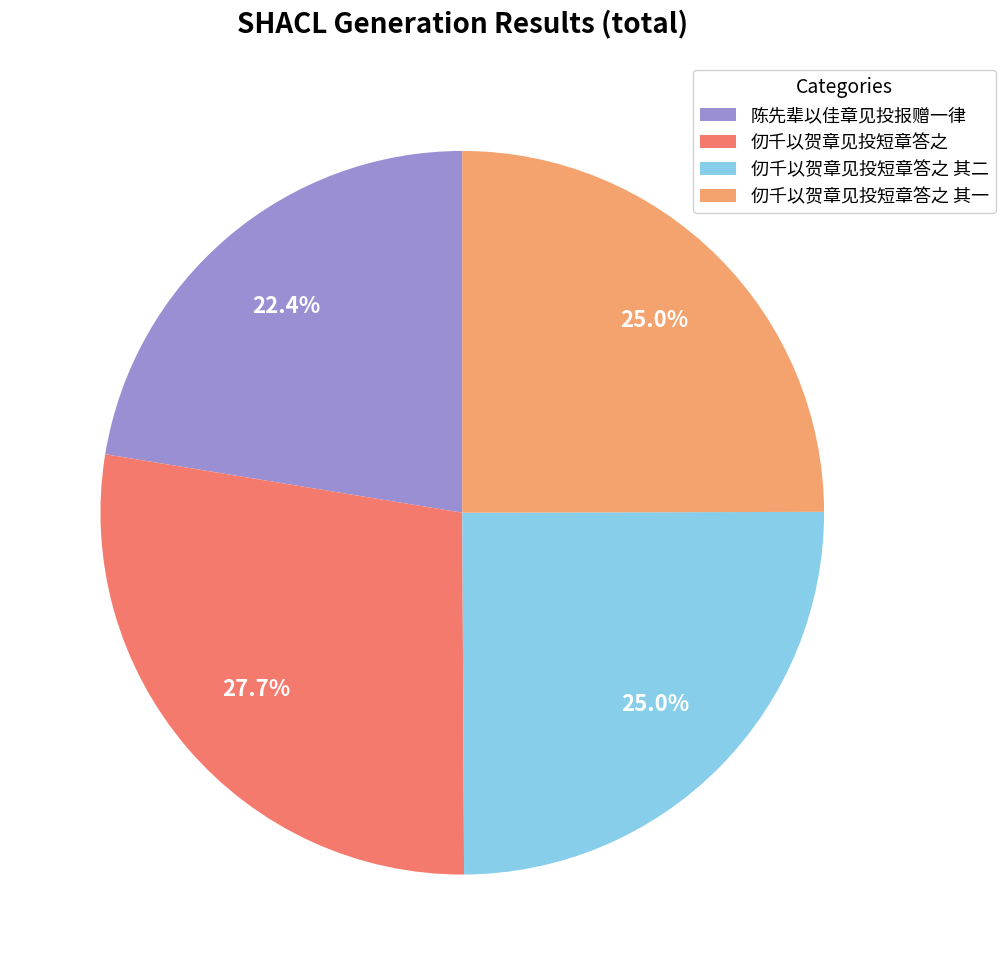

Which has a higher value, 仞千以贺章见投短章答之 其二 or 陈先辈以佳章见投报赠一律?

仞千以贺章见投短章答之 其二